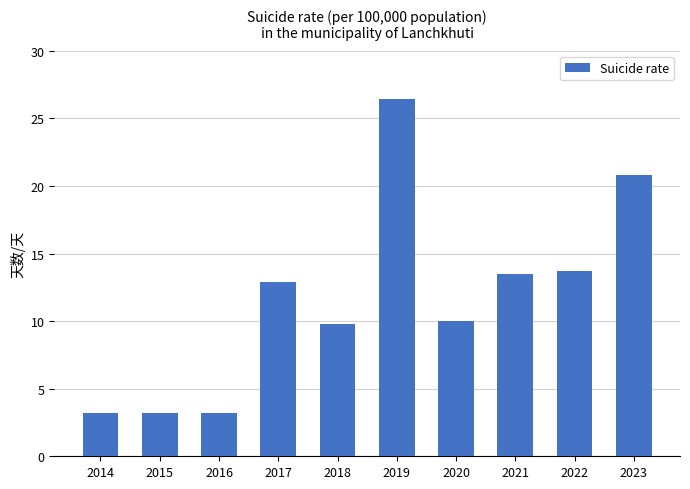

What is the smallest value displayed?

3.2